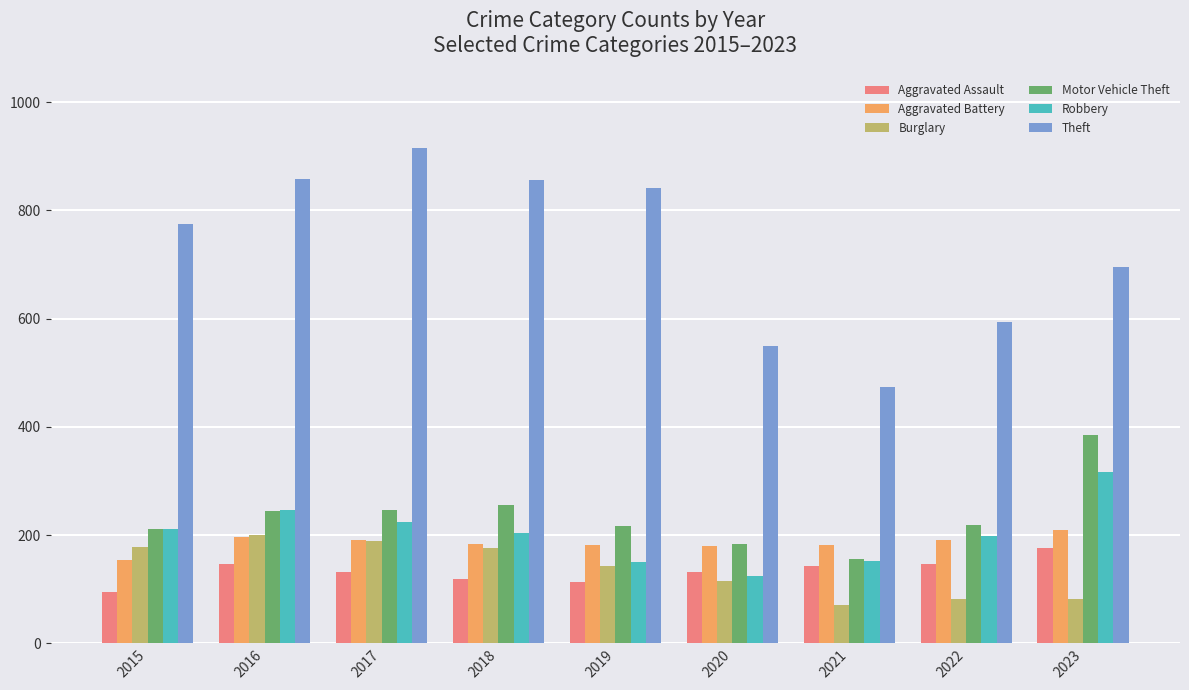

The Theft series shows 858 at 2016. True or false?

True